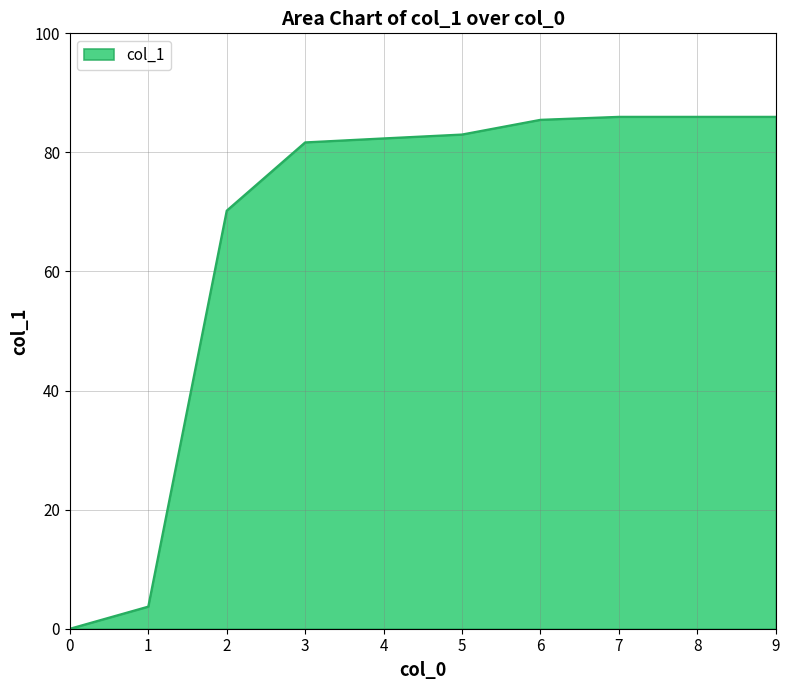

How many lines are shown in the chart?

1